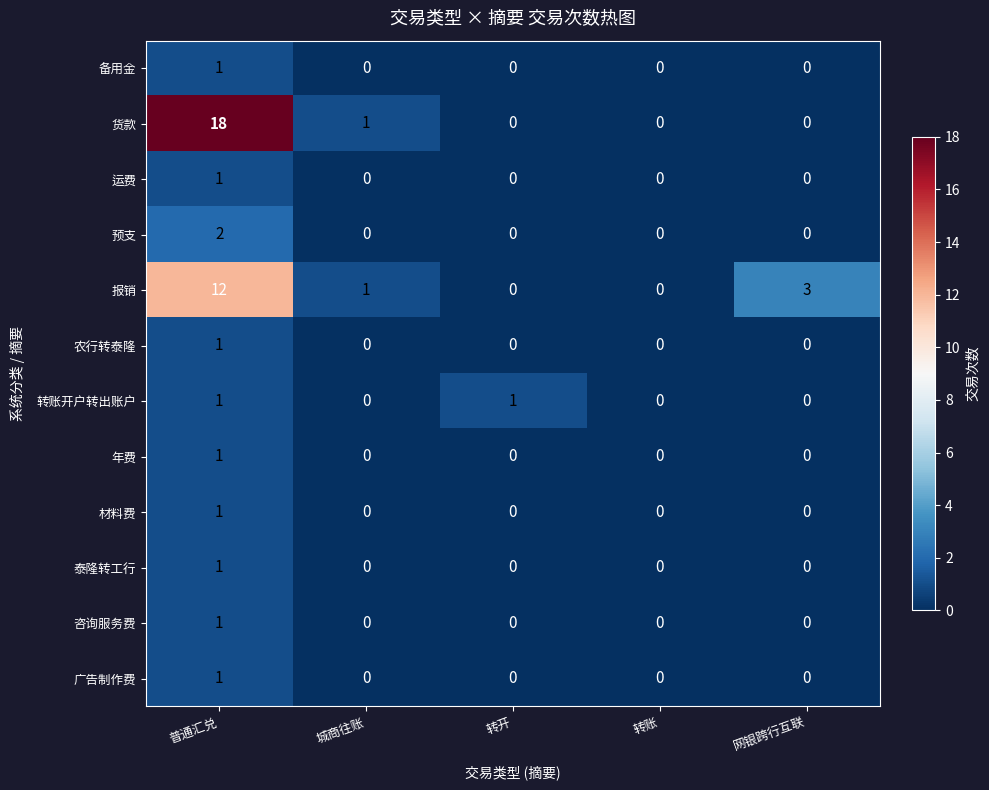

Count the number of data series in this chart.

12